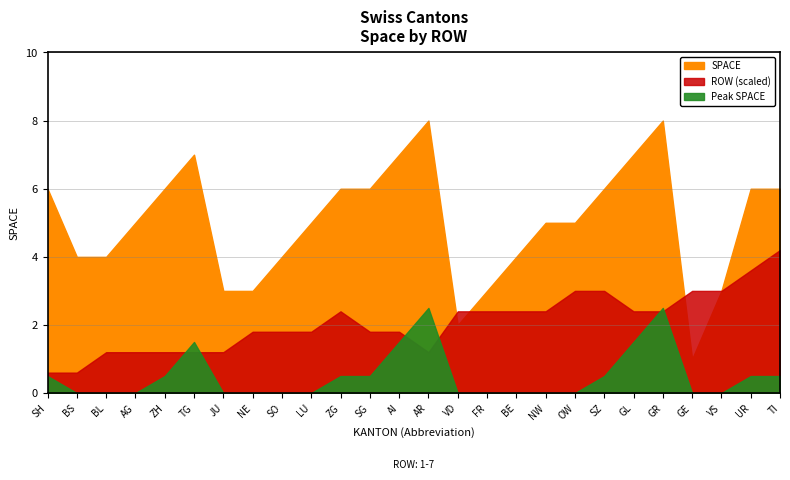

How many interior local valleys (lower than both neighbors) does the data have?

2